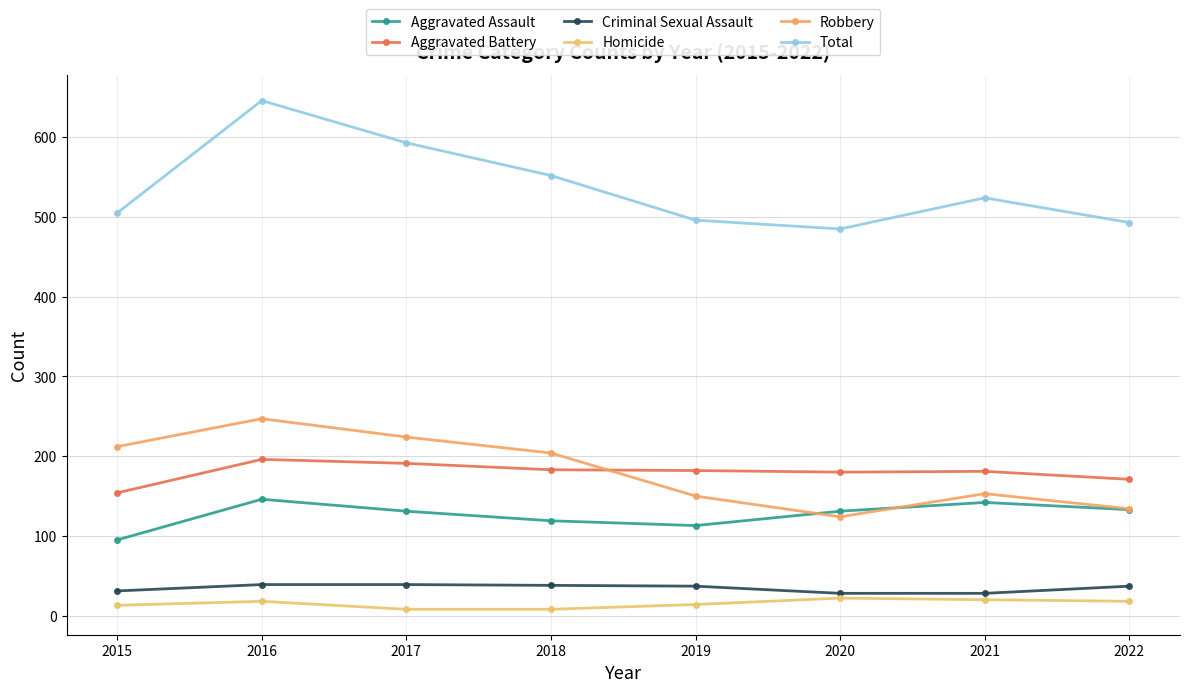

What is the highest value of the Aggravated Assault series?

146